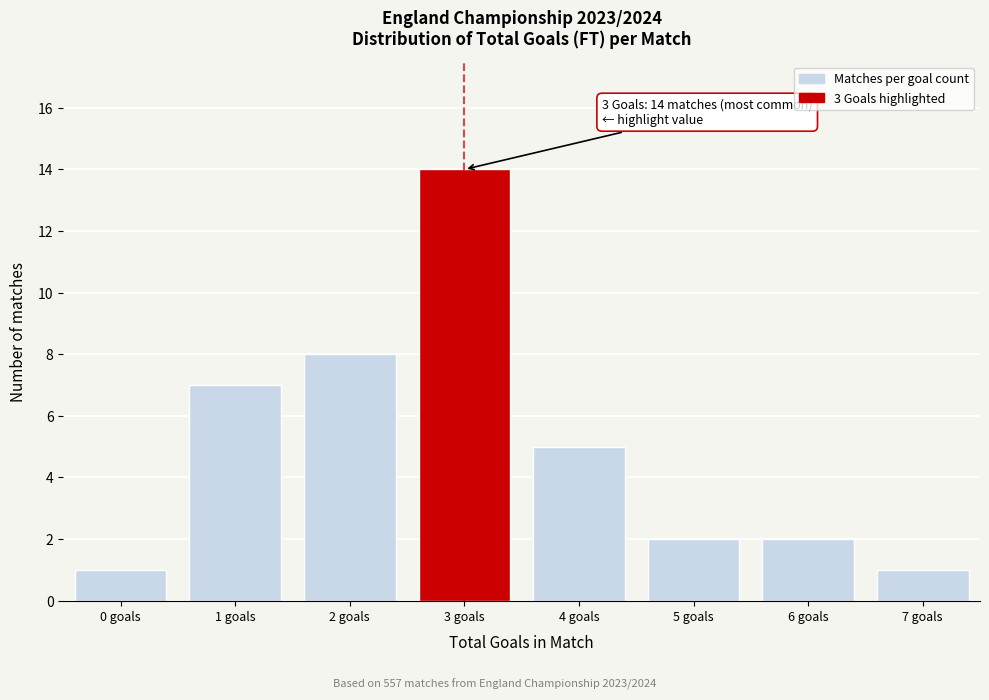

Reading left to right, extract all data points from this chart.

1	7	8	14	5	2	2	1